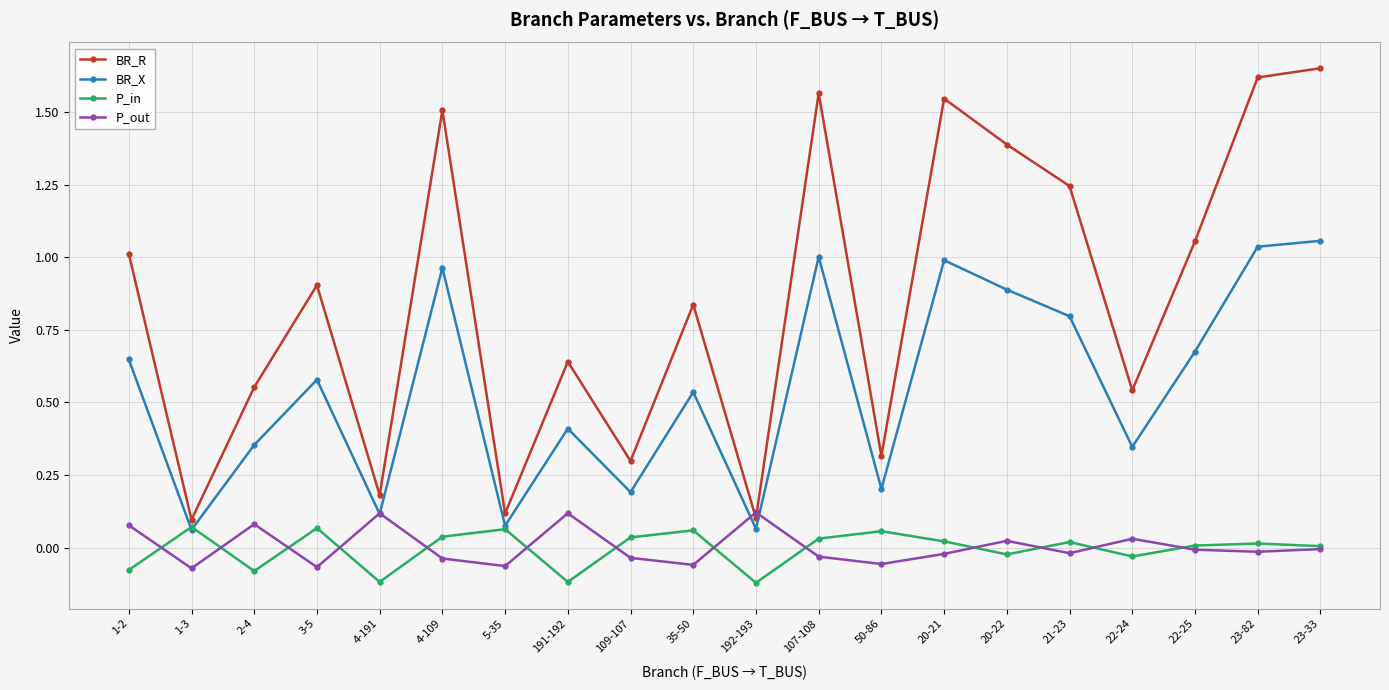

Which series has the largest total across all categories?

BR_R